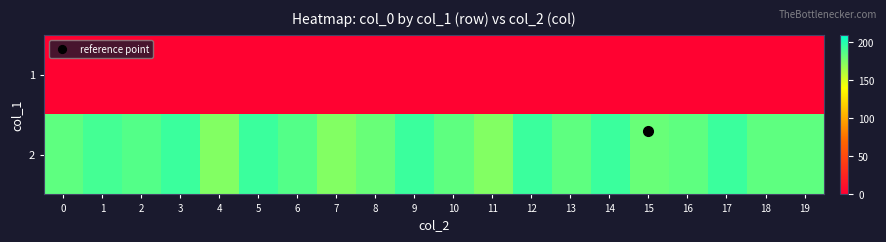

What is the total value across all series at 16?

186